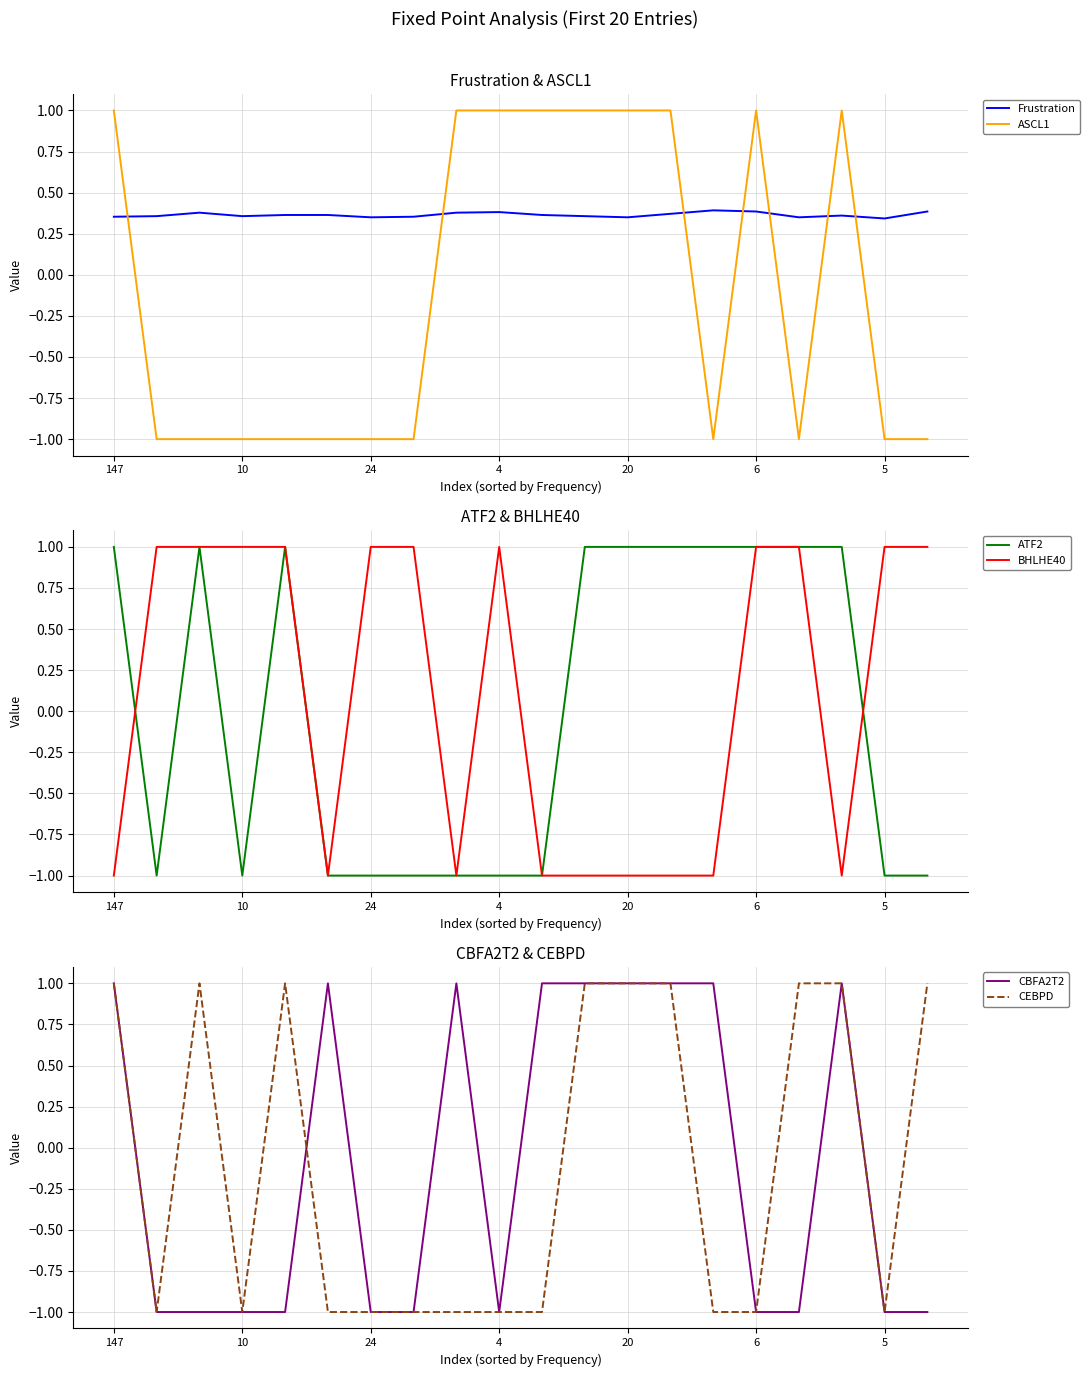

What is the difference between the second highest and second lowest values in the BHLHE40 series?

2